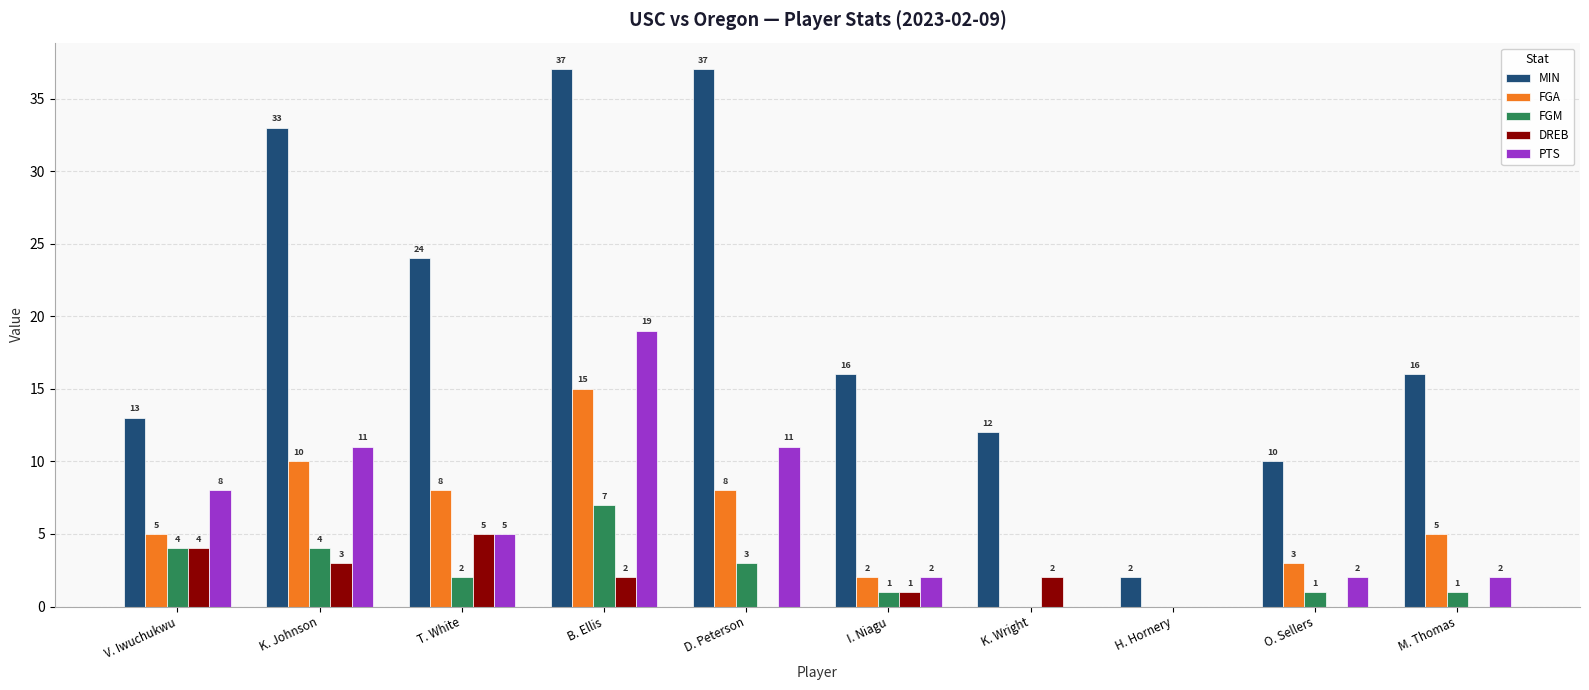

What is the approximate value of PTS at K. Johnson, to the nearest 10?

10